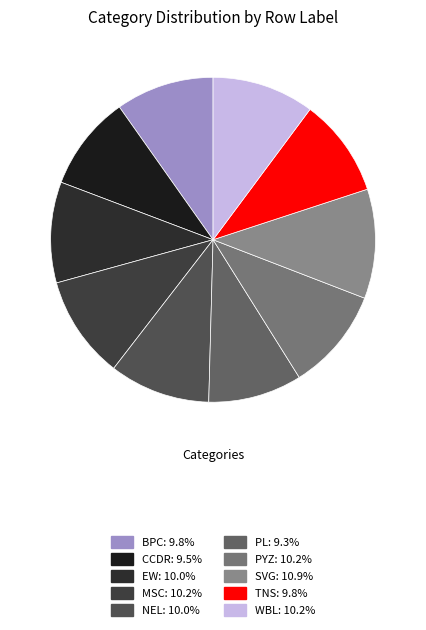

Is BPC the majority of the pie?

No